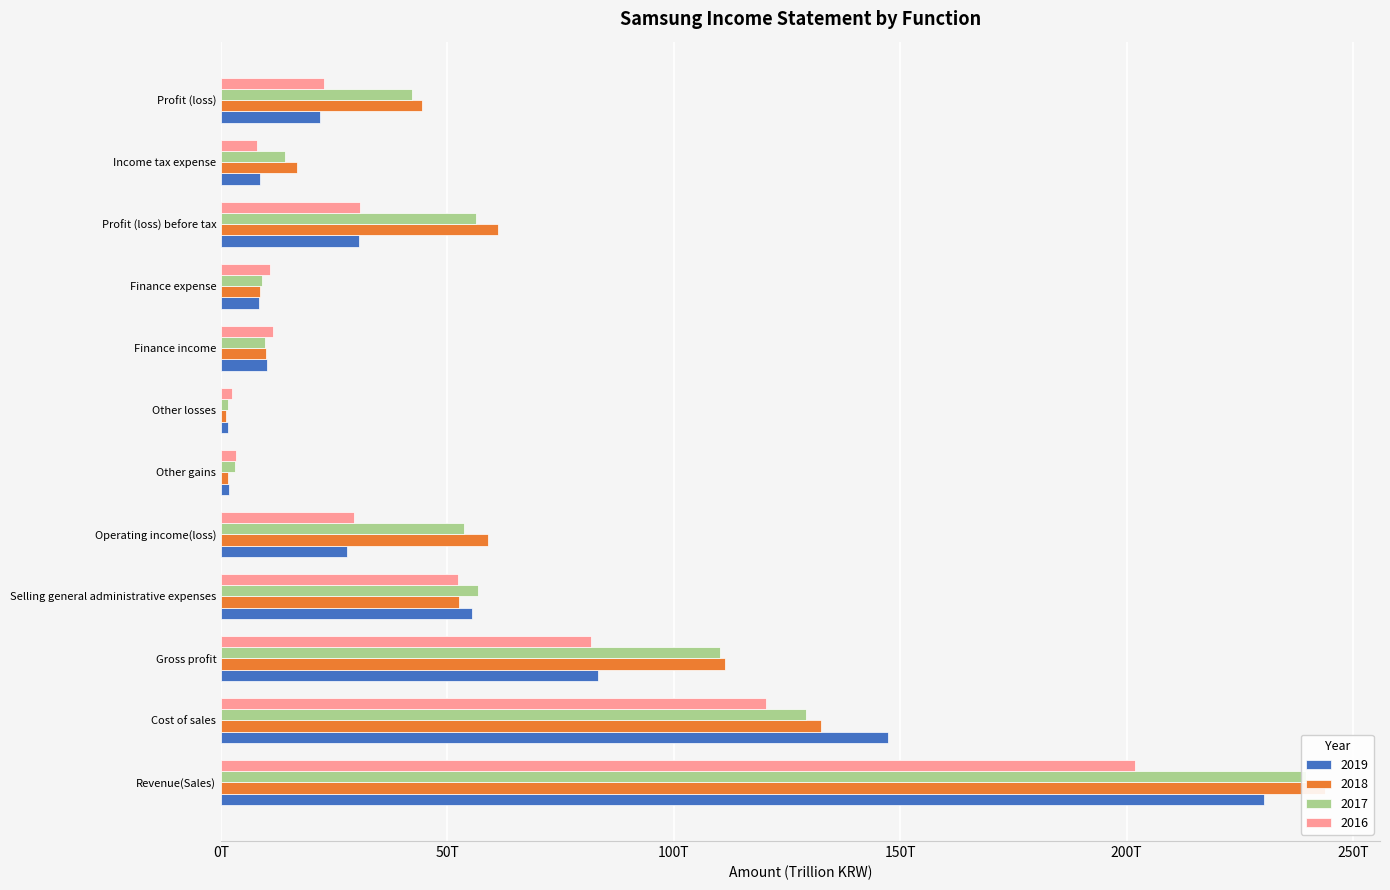

At which label does 2019 first exceed 27?

Revenue(Sales)